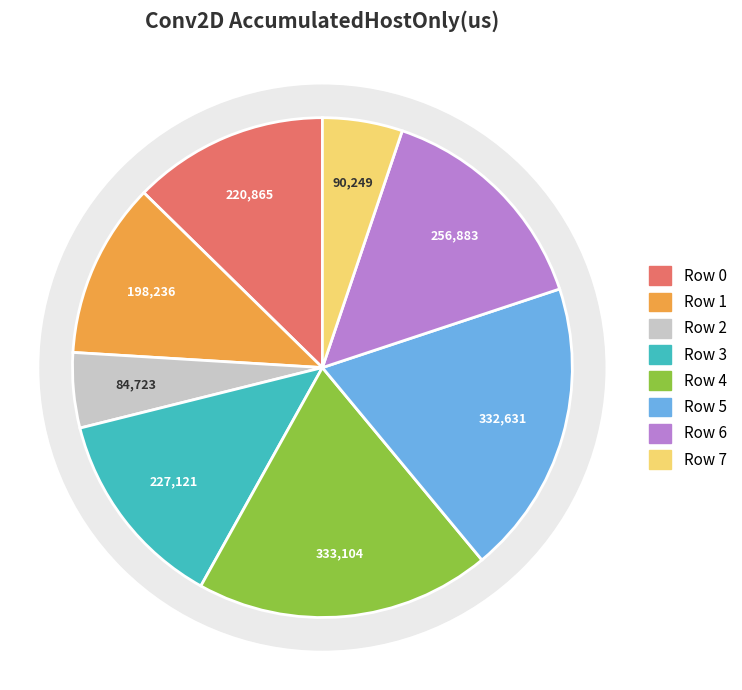

What percentage is the Row 2 slice, to the nearest percent?

5%